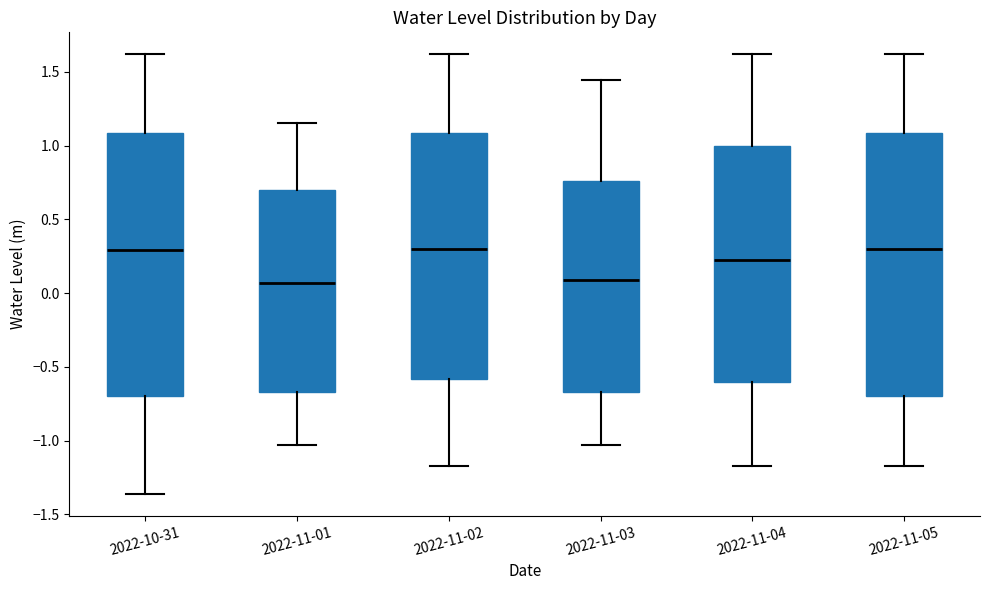

Reading left to right, read every box against the y-axis: the position of its median line, the range the box covers, and the ends of its whiskers. The values are not printed on the chart, so give them approximately, as read against the axis.

2022-10-31: median 0.30, box -0.70 to 1.10, whiskers -1.35 to 1.60
2022-11-01: median 0.05, box -0.65 to 0.70, whiskers -1.05 to 1.15
2022-11-02: median 0.30, box -0.60 to 1.10, whiskers -1.15 to 1.60
2022-11-03: median 0.10, box -0.65 to 0.75, whiskers -1.05 to 1.45
2022-11-04: median 0.20, box -0.60 to 1.00, whiskers -1.15 to 1.60
2022-11-05: median 0.30, box -0.70 to 1.10, whiskers -1.15 to 1.60